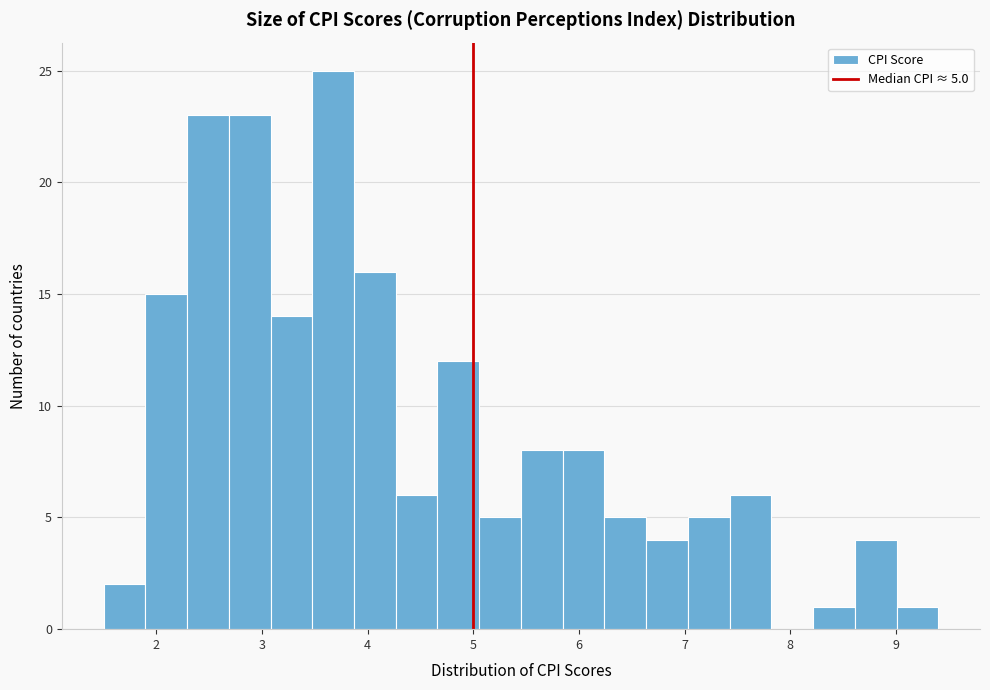

Around what value on the x-axis is the tallest bar? Give the approximate position of its centre, as read against the axis.

3.7